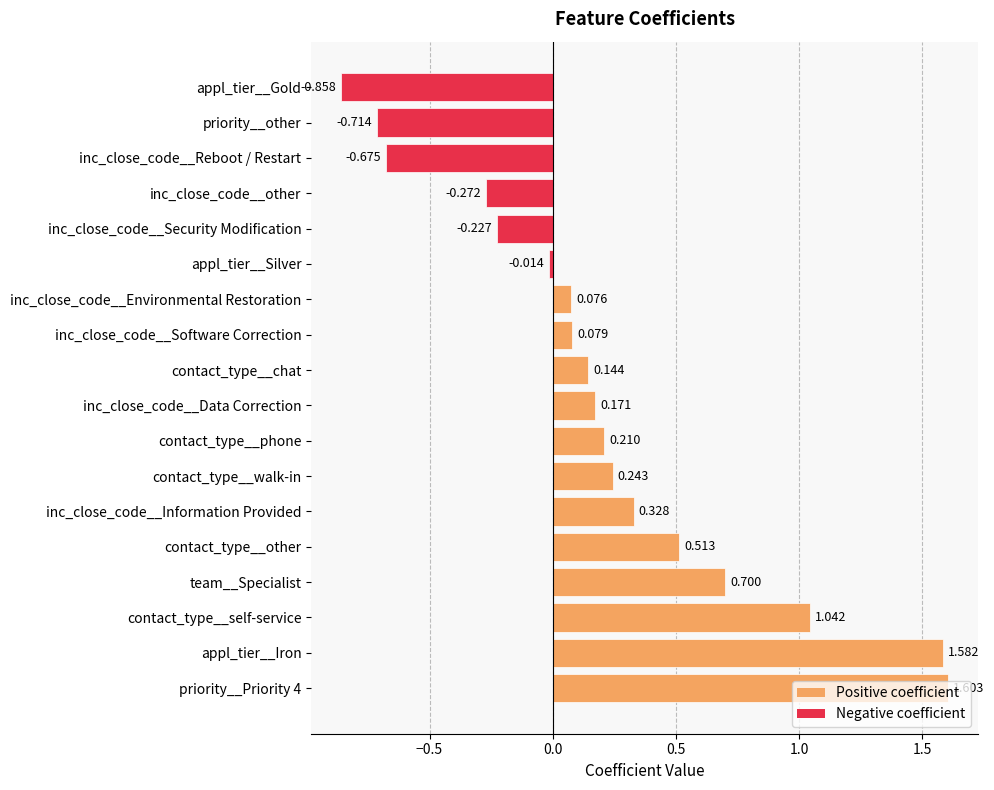

At which label is the value closest to 0?

appl_tier__Silver